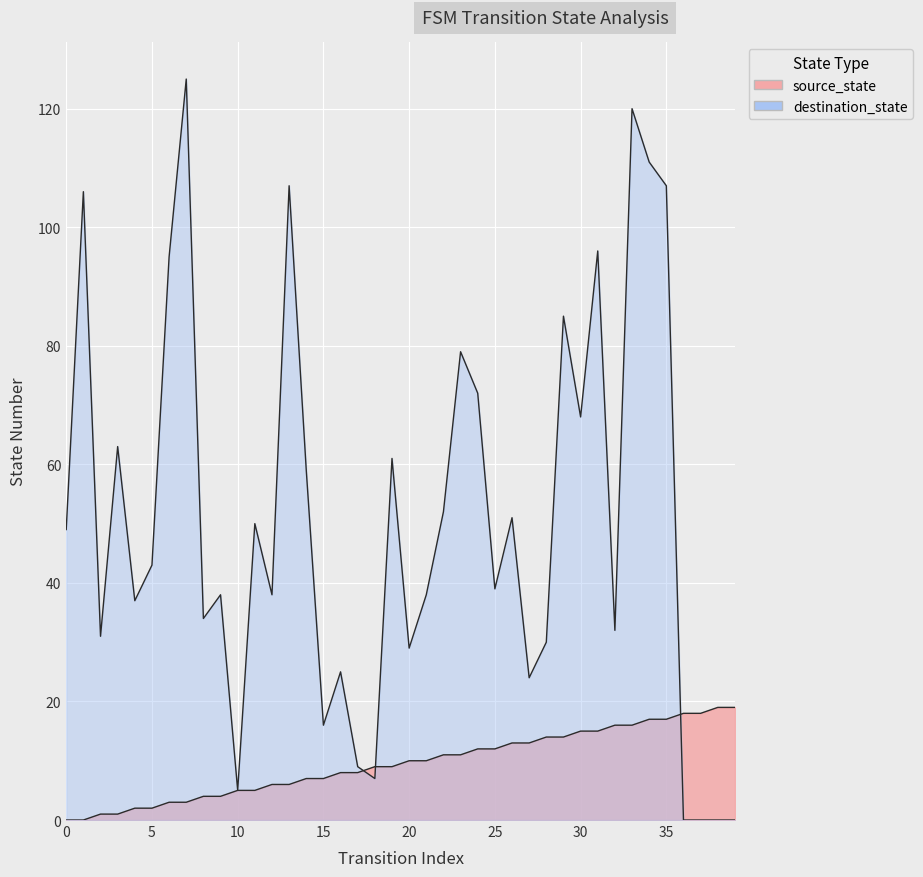

Which category has the highest value in the destination_state series?

7